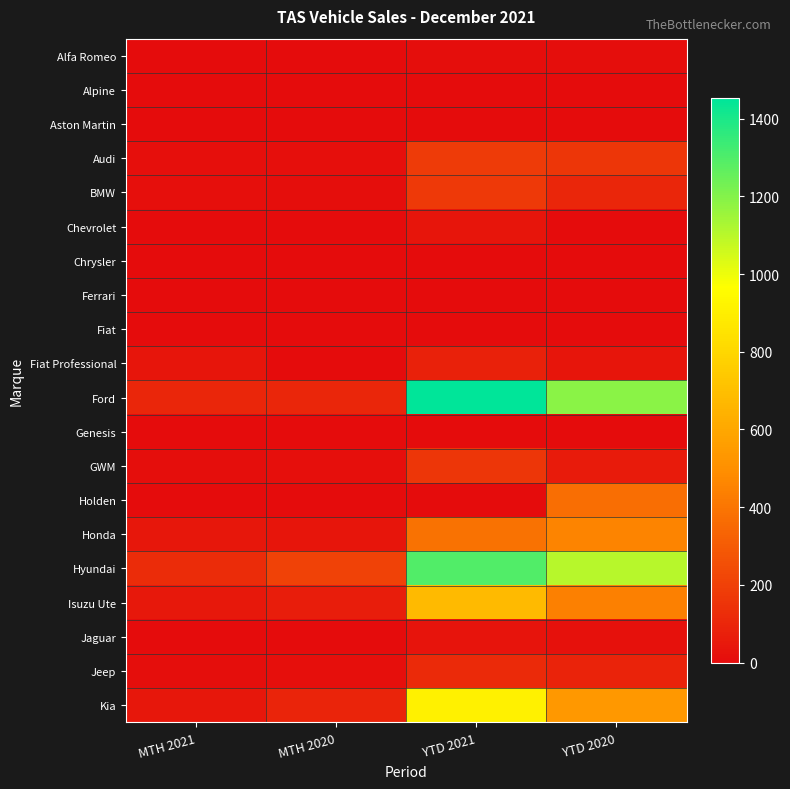

At which category is the sum across all series the highest?

YTD 2021